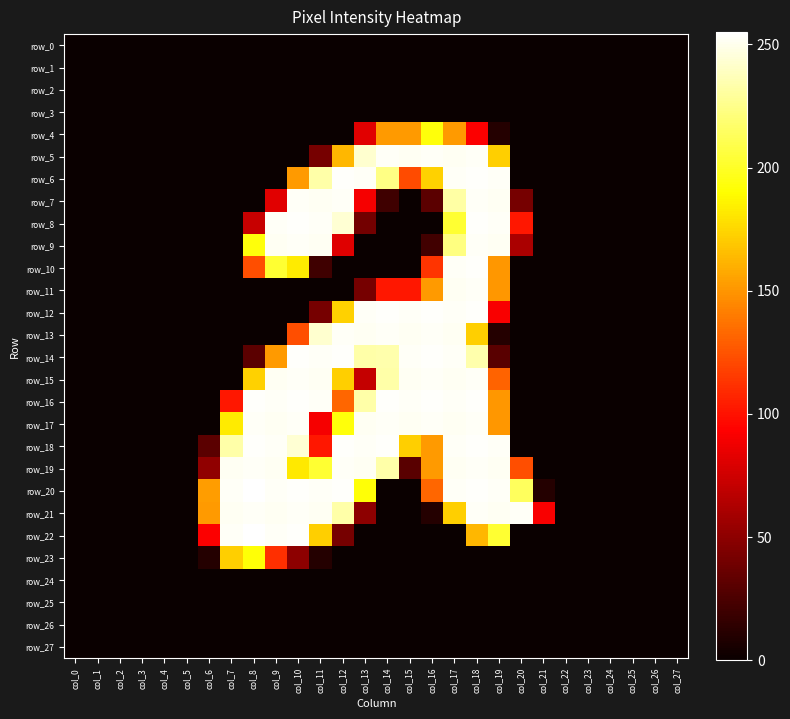

Rank the series by their maximum value, from lowest to highest.

row_0, row_1, row_2, row_3, row_24, row_25, row_26, row_27, row_23, row_4, row_5, row_7, row_9, row_11, row_13, row_15, row_17, row_19, row_21, row_6, row_8, row_10, row_12, row_14, row_16, row_18, row_20, row_22